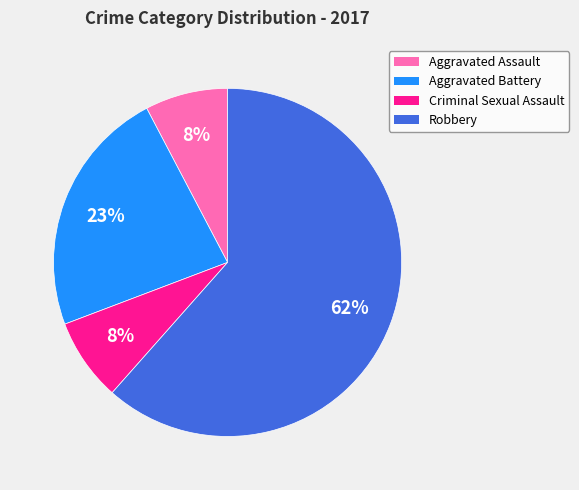

Count the number of slices in the pie.

4